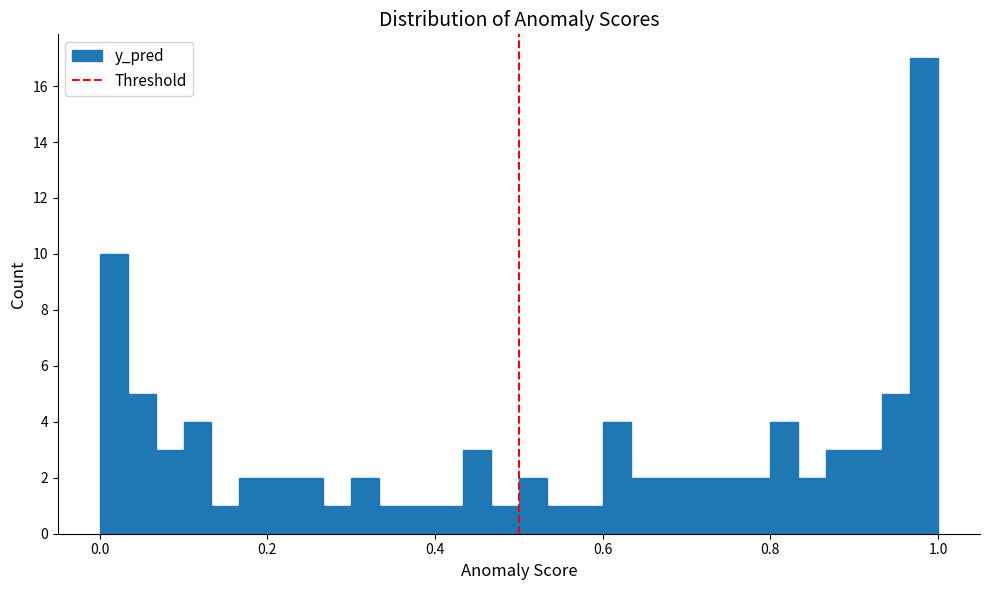

Read against the x-axis, roughly where is the centre of the tallest bar?

0.98